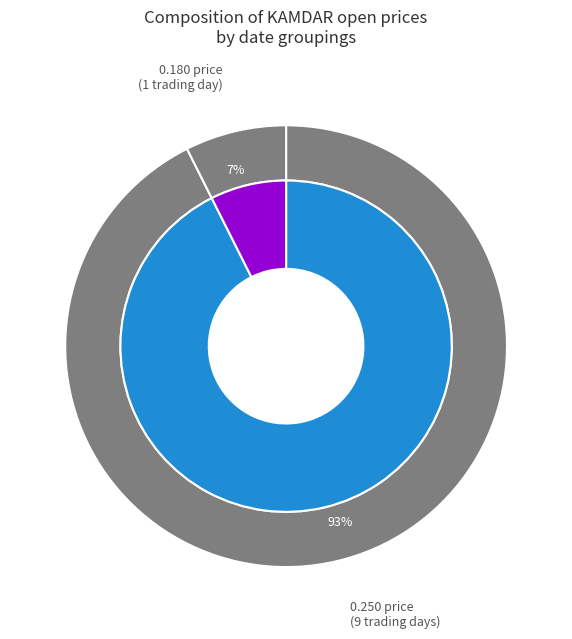

To the nearest percent, what portion does 2020-04-01 represent?

10%